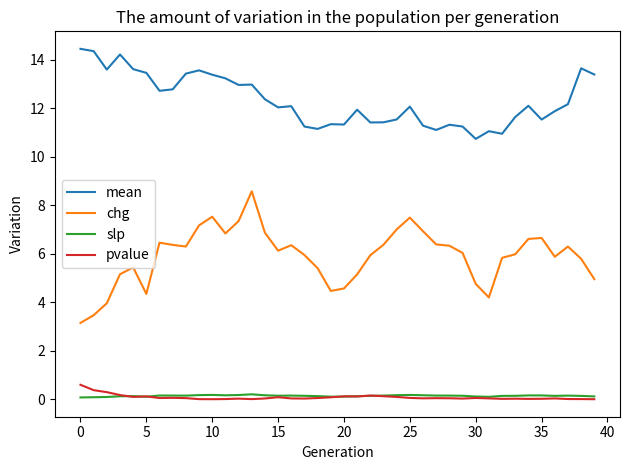

Rank the series by their maximum value, from highest to lowest.

mean, chg, pvalue, slp